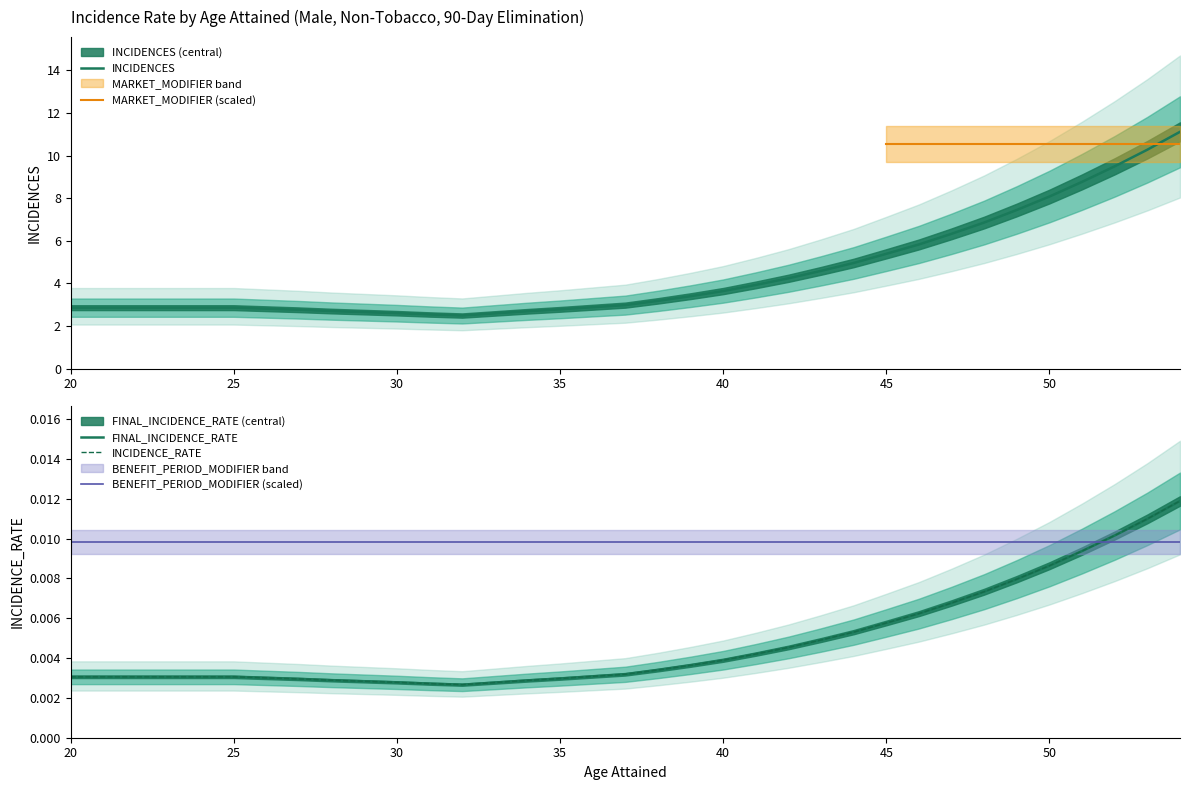

At which label is INCIDENCES closest to 6?

46